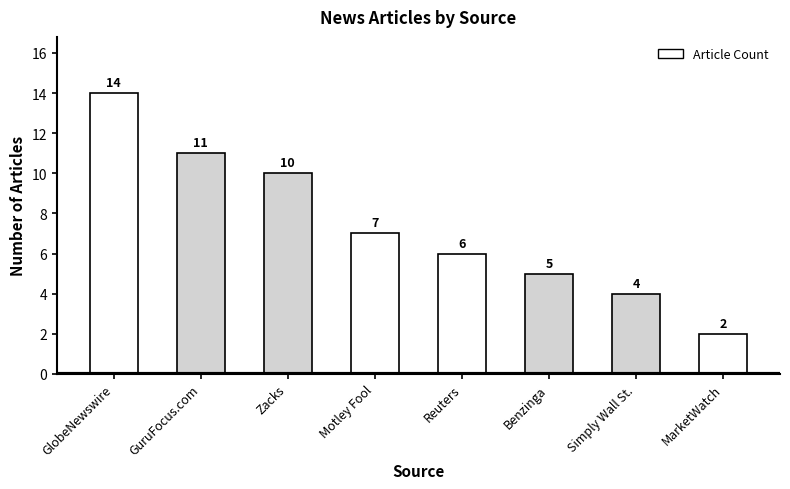

The chart shows a value of 3 at Benzinga. True or false?

False